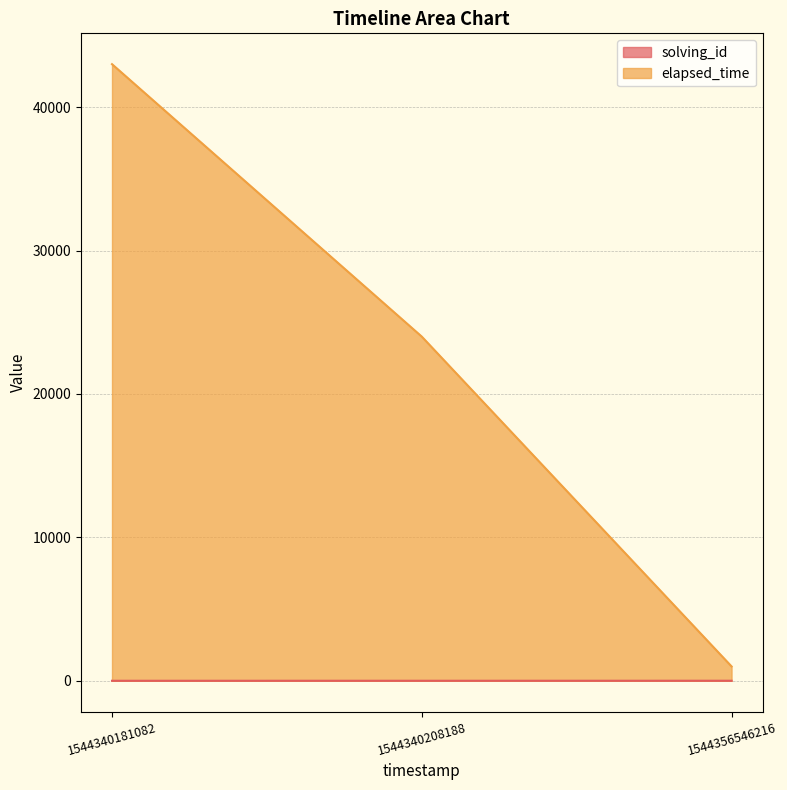

Which category has the lowest value in the elapsed_time series?

1544356546216